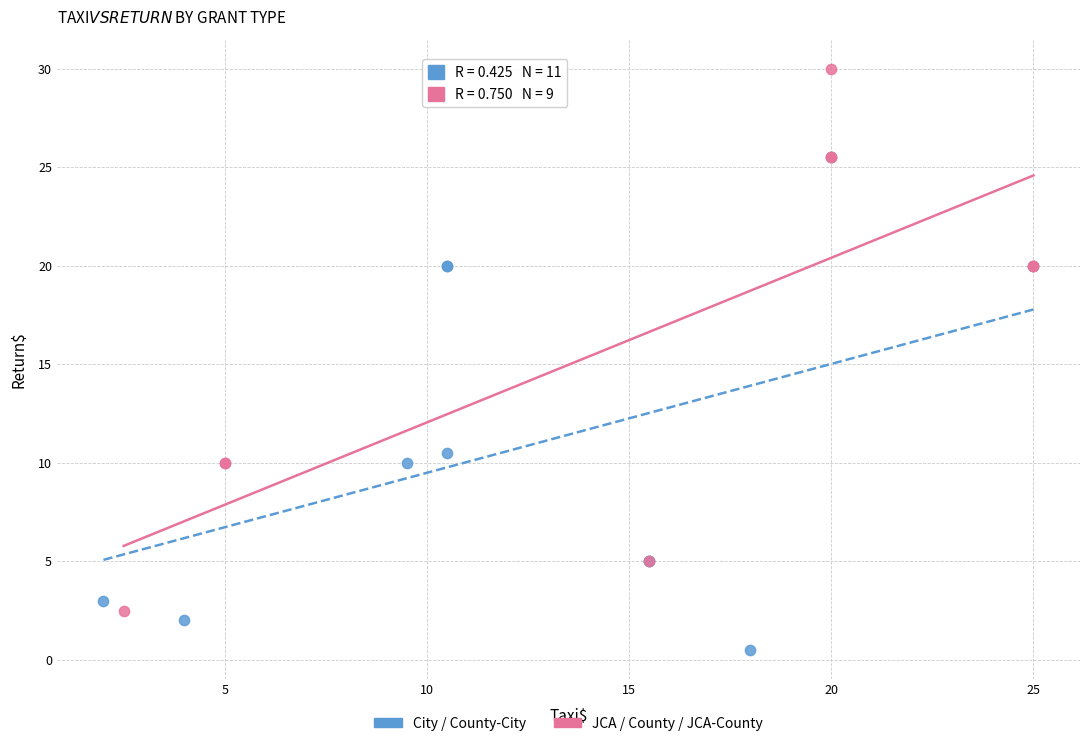

Which series contains the highest Y value?

JCA / County / JCA-County